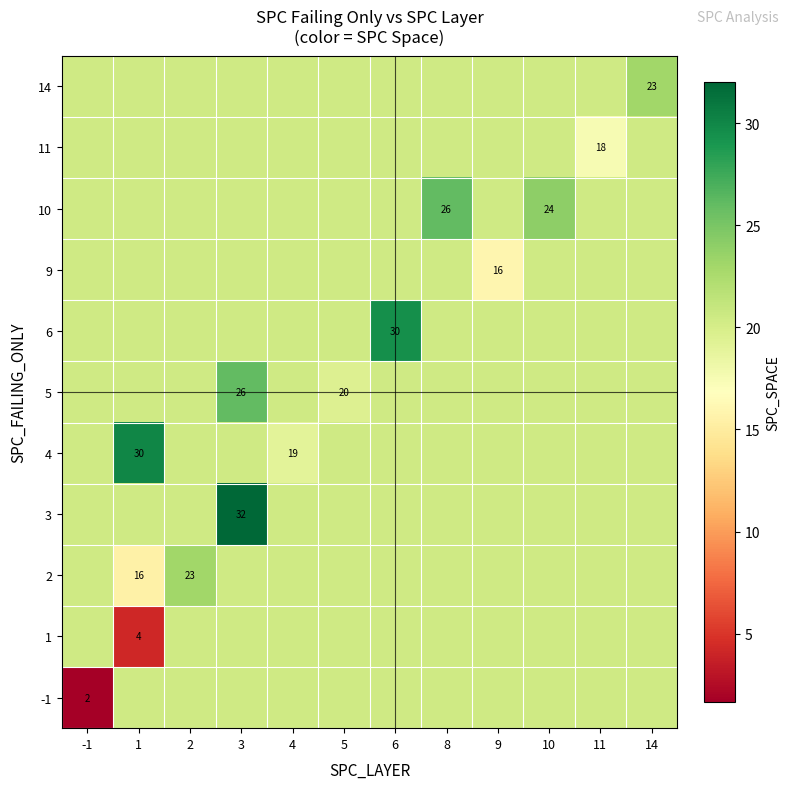

What is the maximum value for 5?

26.0